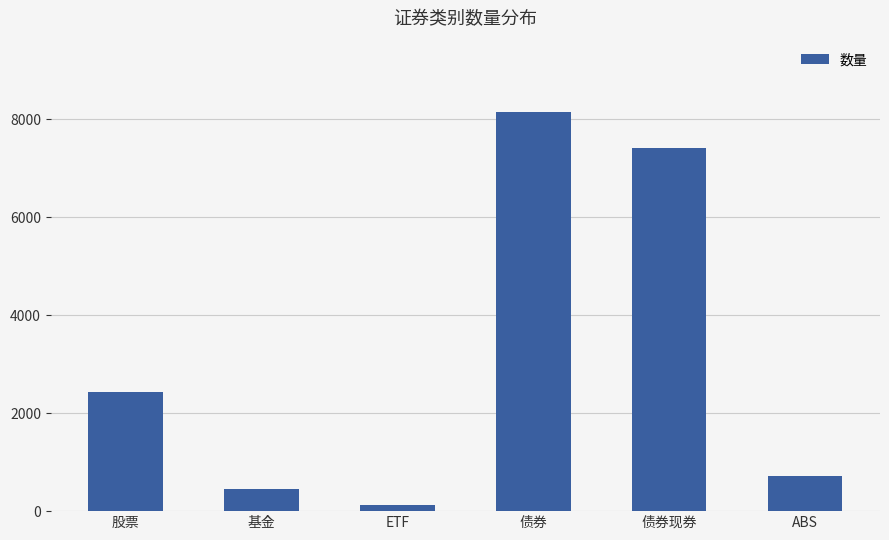

Which category has the lowest value across all series?

ETF